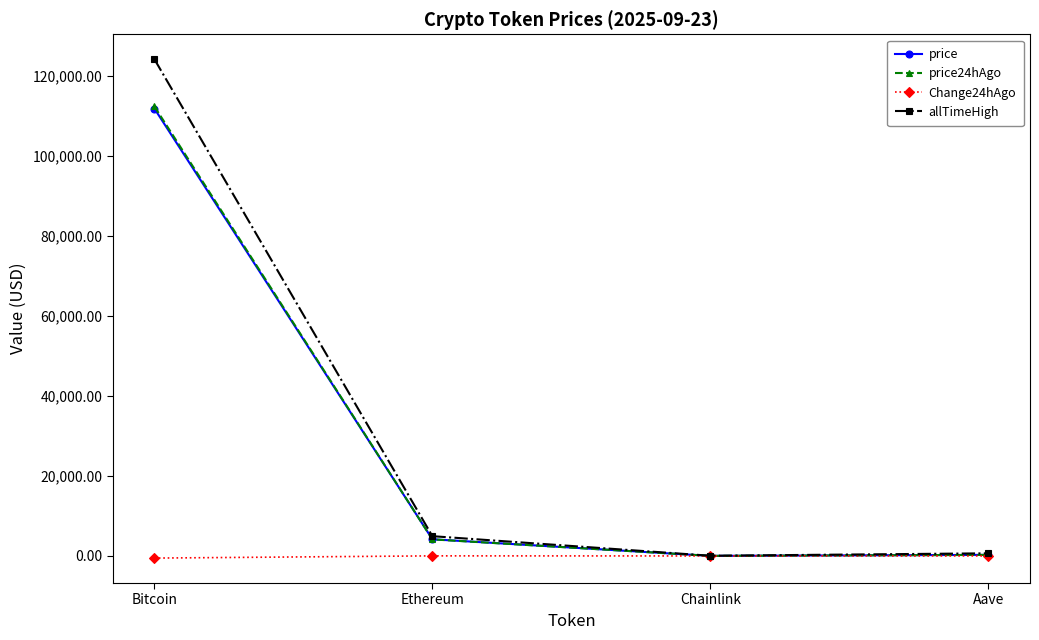

Where is the first local minimum for price24hAgo?

Chainlink